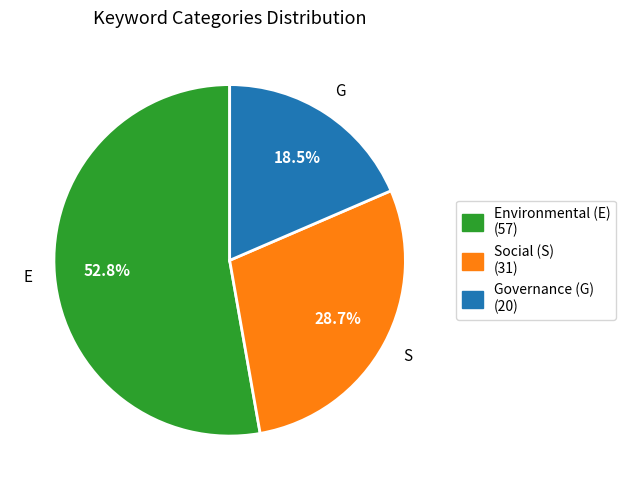

Which has a higher value, Environmental (E) (57) or Social (S) (31)?

Environmental (E) (57)